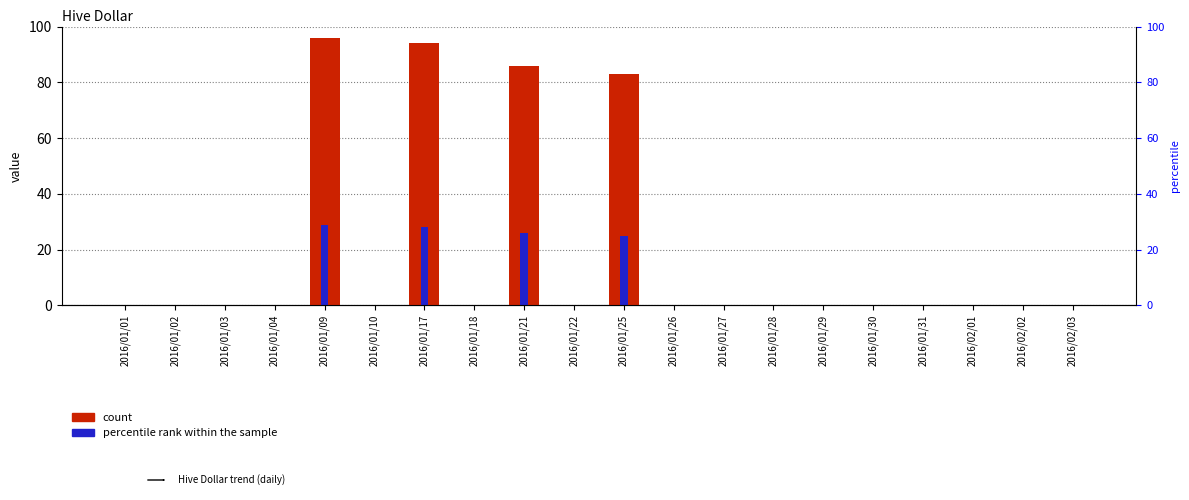

What is the sum of all count values?

359.0